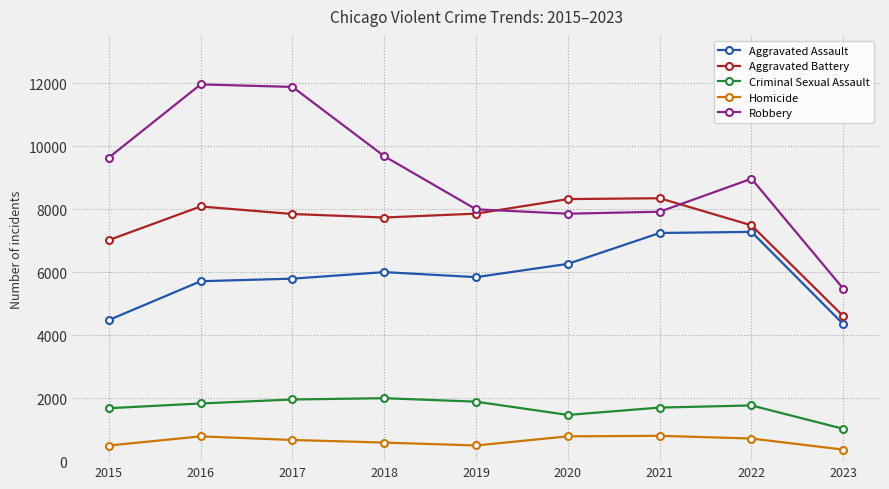

What is the value of the Aggravated Battery point at the 6th from the left?

8319